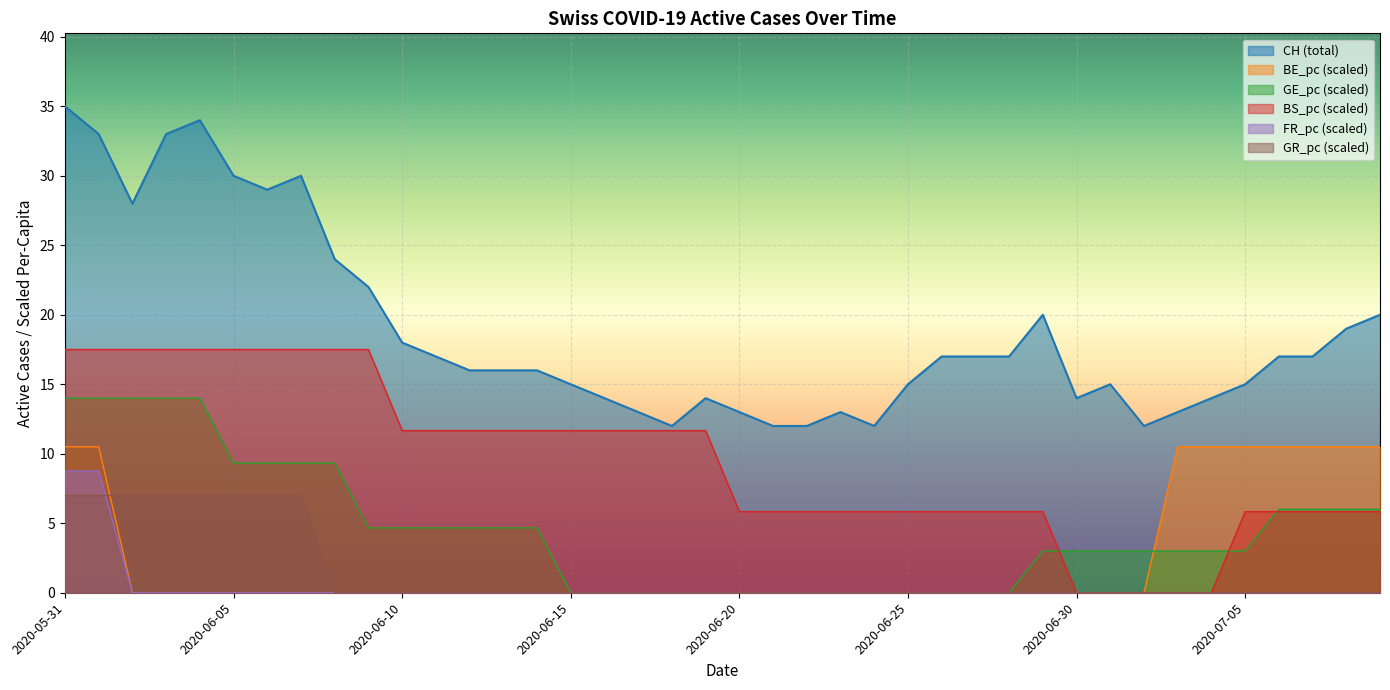

What is the spread (max minus min) of values at 2020-06-10?

18.0